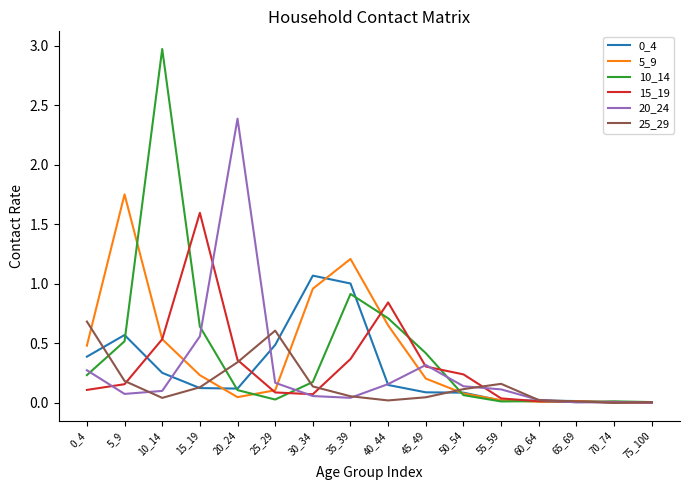

The 15_19 series shows 0.4 at 20_24. True or false?

True